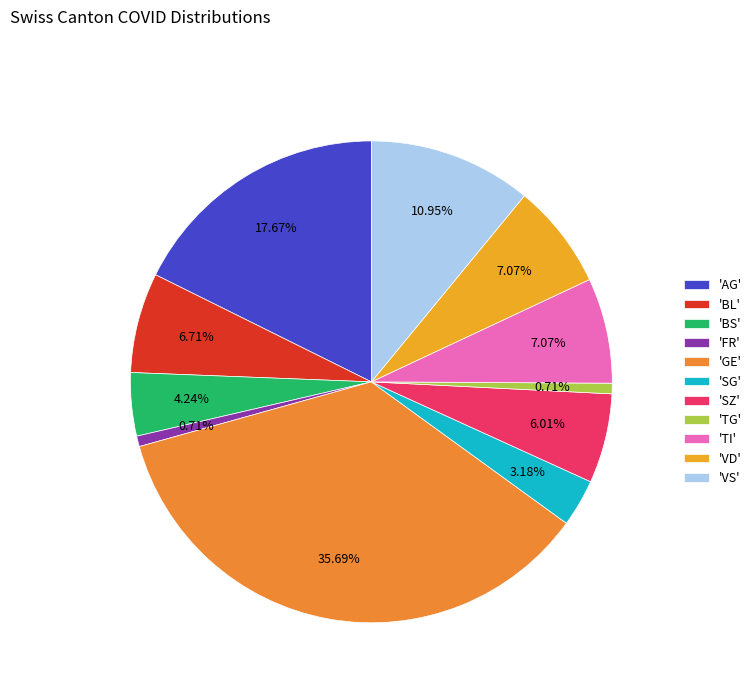

How many slices are in this pie chart?

11